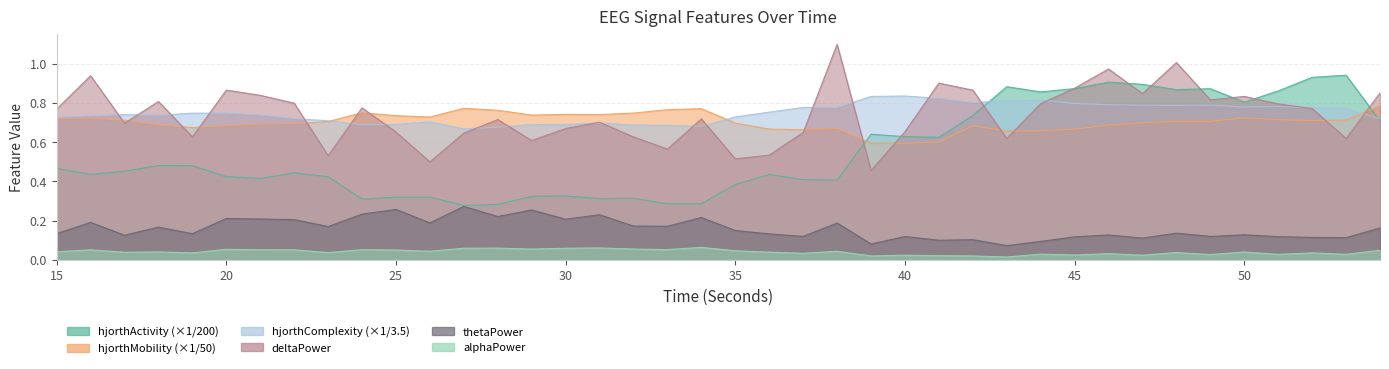

What is the difference between the maximum and second lowest values in the hjorthActivity_EEG series?

0.7